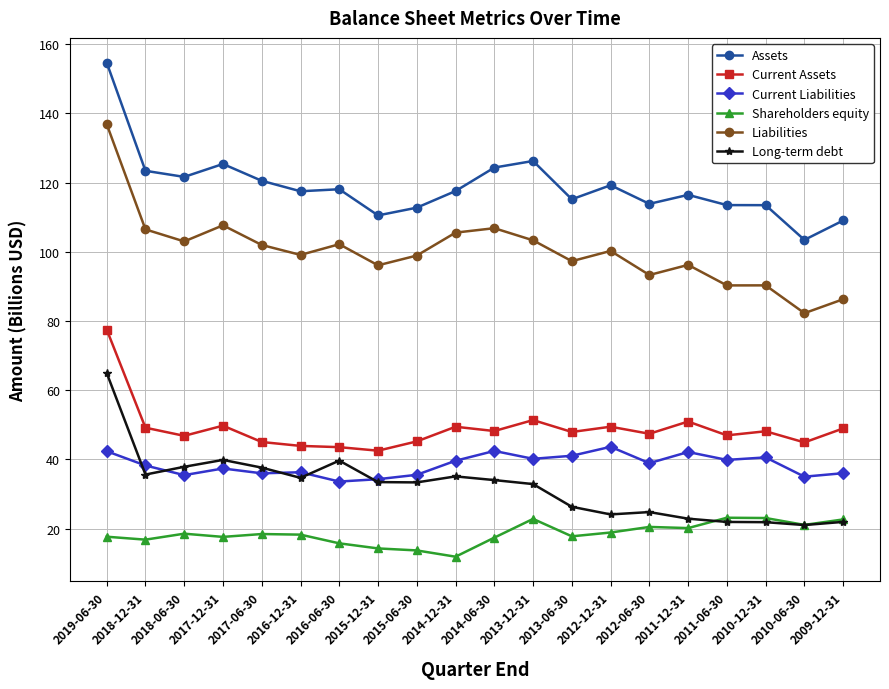

The Liabilities series shows 105.5 at 2014-12-31. True or false?

True